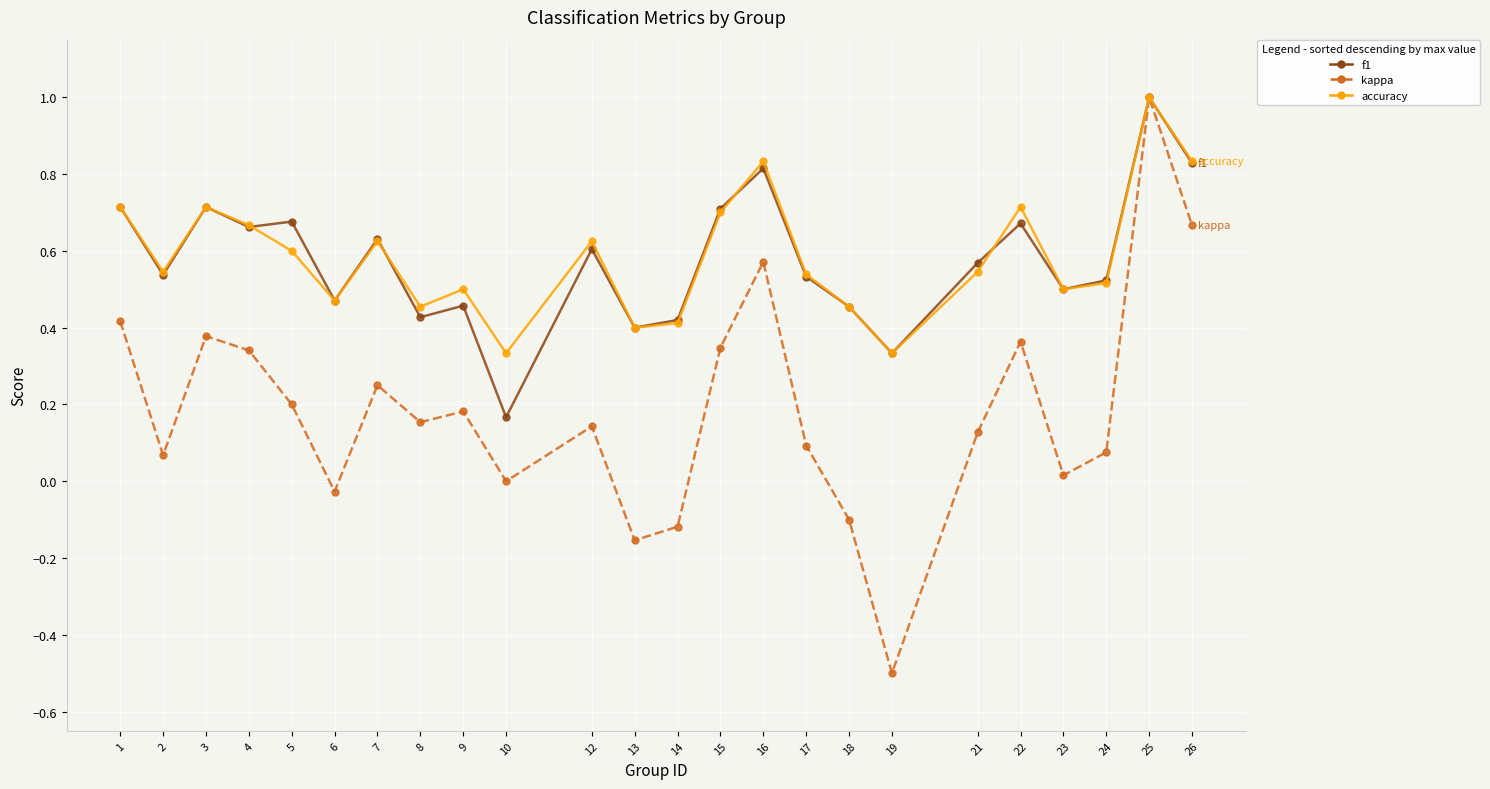

True or false: kappa has a value of 0.7 at 26.

True